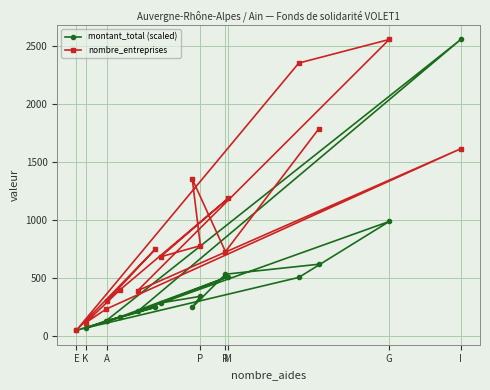

Which category has the highest value in the nombre_entreprises series?

G